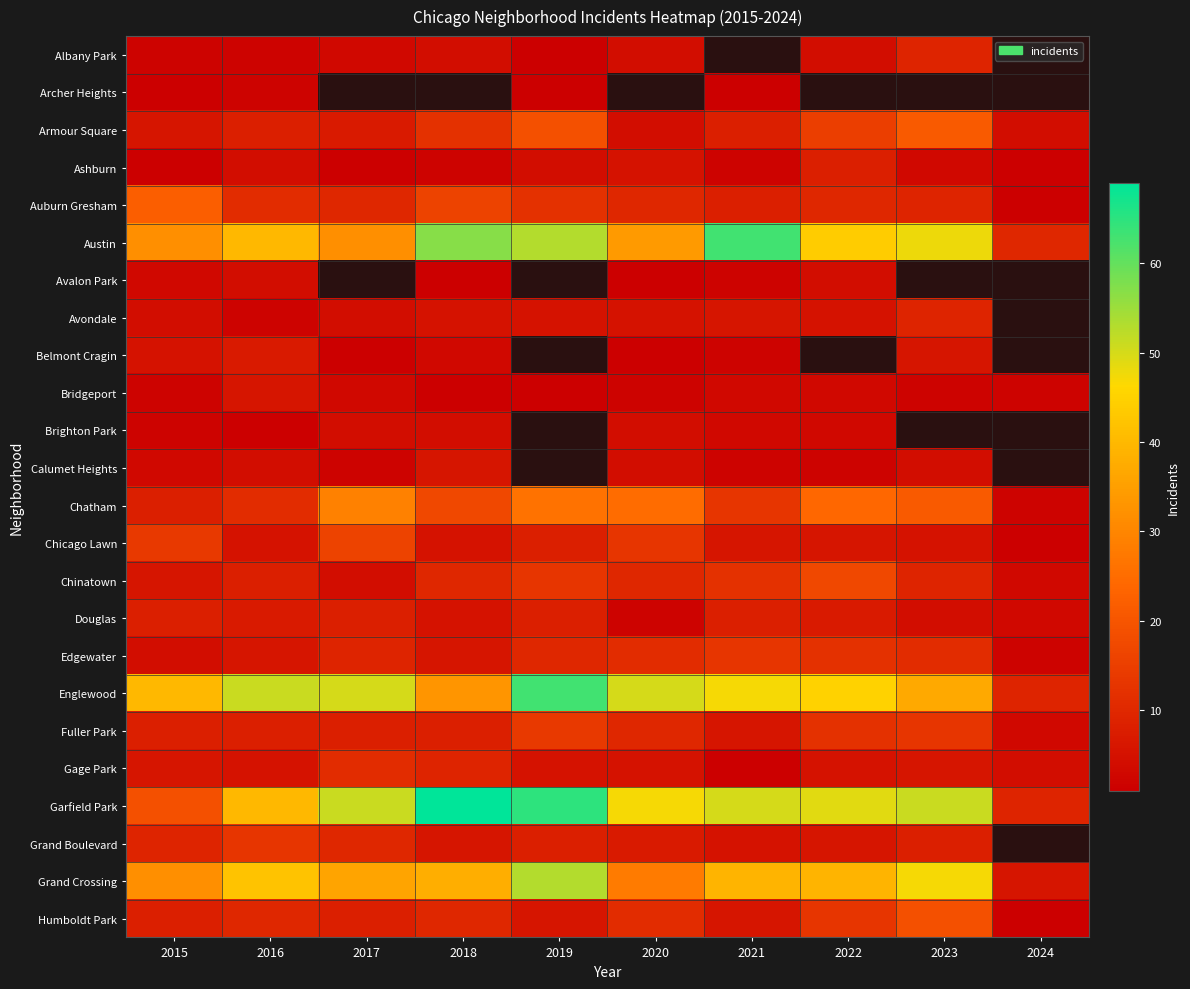

What is the difference between the maximum and minimum values in the Humboldt Park series?

18.0